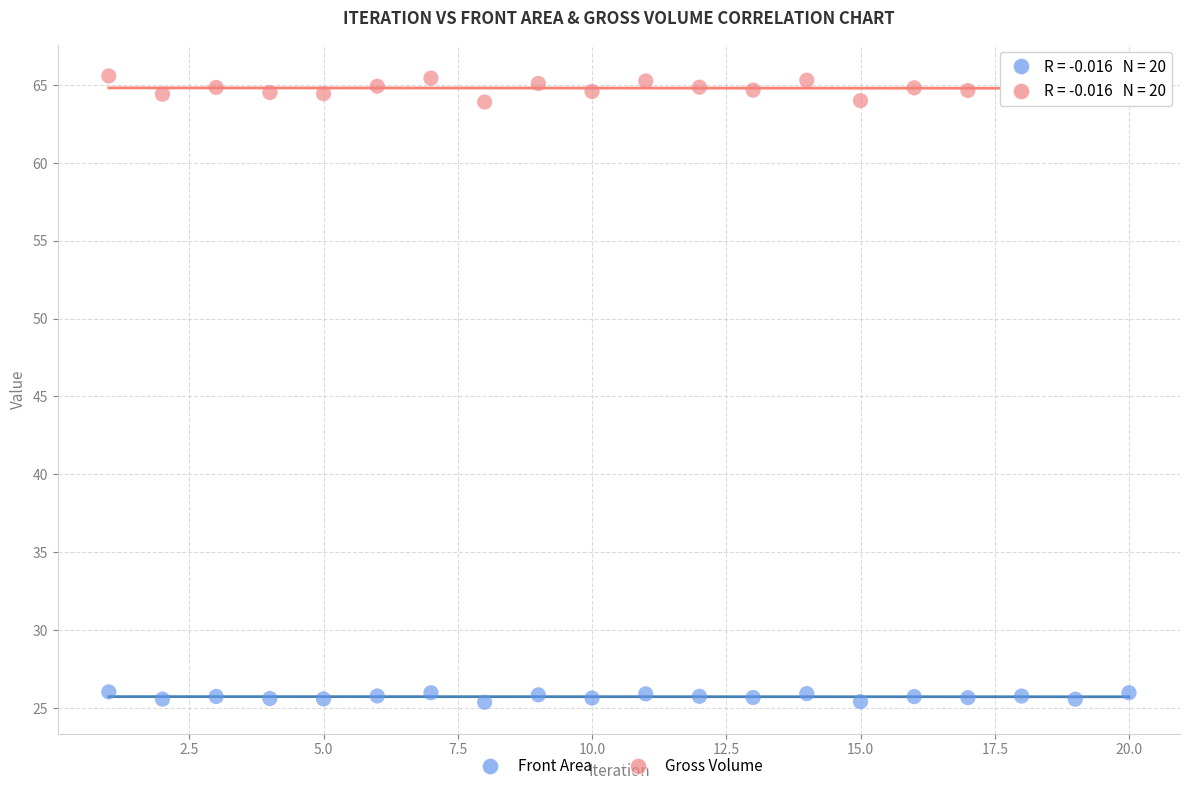

Which series reaches the maximum Y coordinate?

Gross Volume